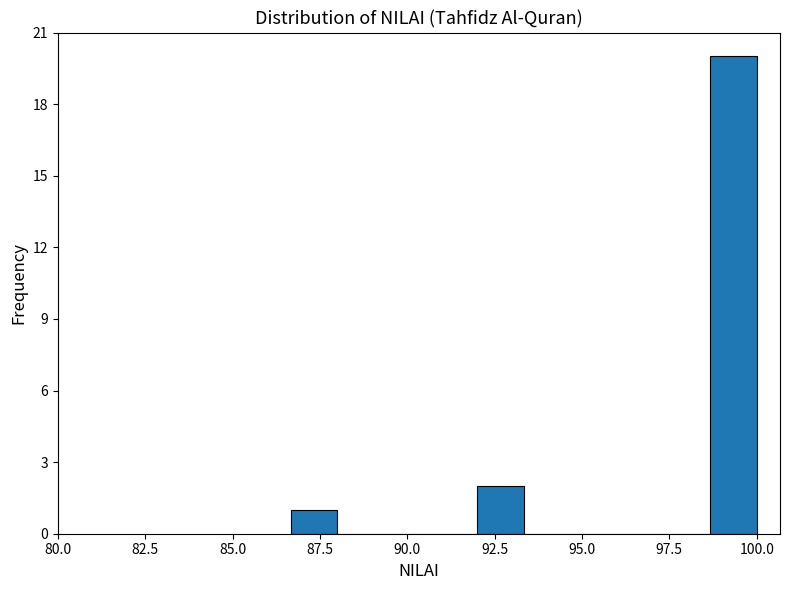

Read against the x-axis, roughly where is the centre of the tallest bar?

99.5